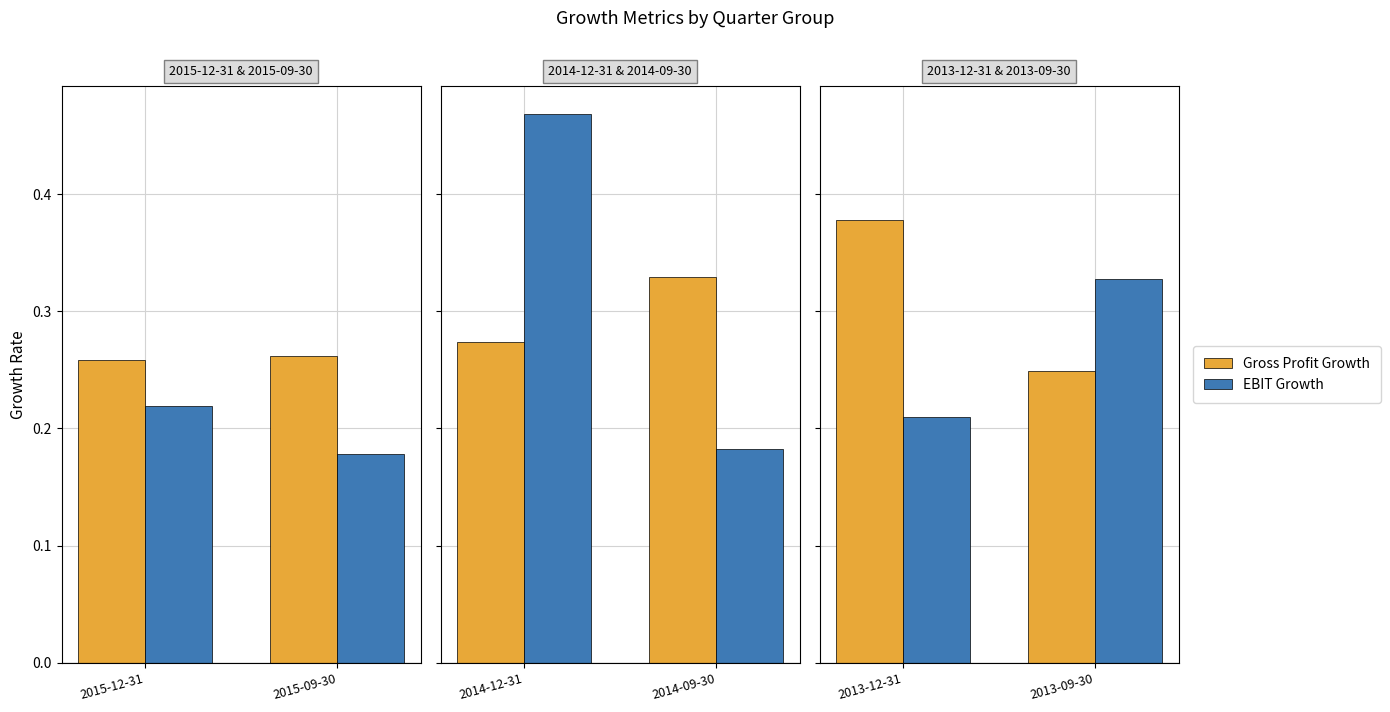

What is the spread (max minus min) of values at 2013-09-30?

0.1